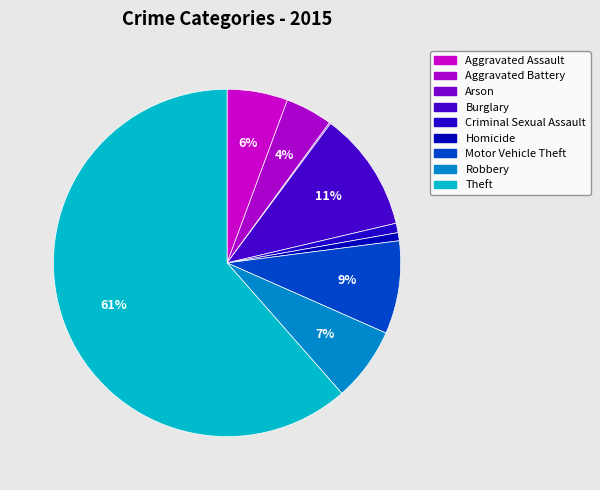

Rank the categories by value from highest to lowest.

Theft, Burglary, Motor Vehicle Theft, Robbery, Aggravated Assault, Aggravated Battery, Criminal Sexual Assault, Homicide, Arson